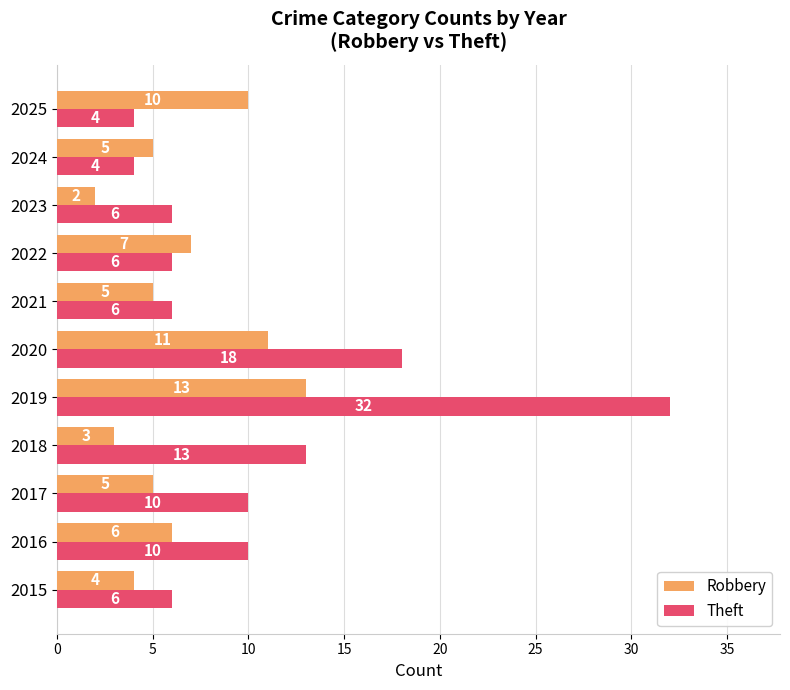

At which category is the sum across all series the highest?

2019